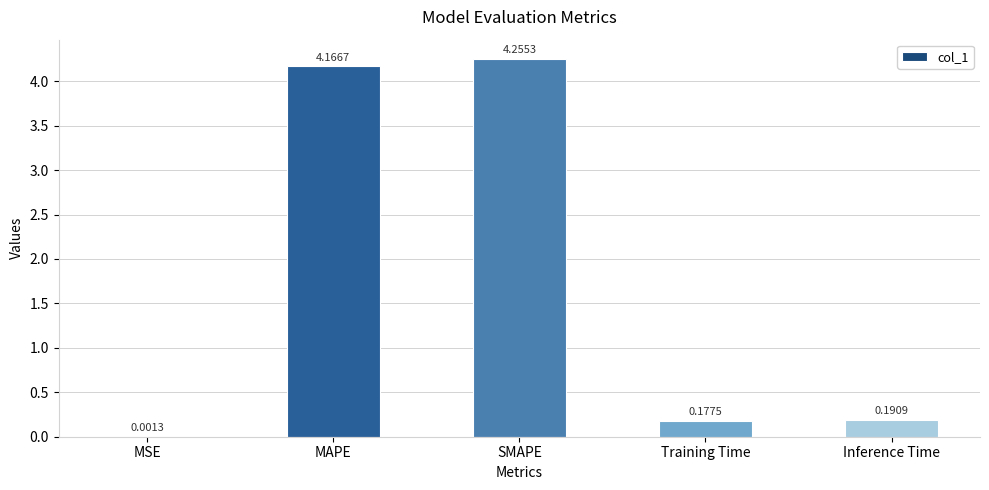

What is the difference between the values at SMAPE and Inference Time?

4.1